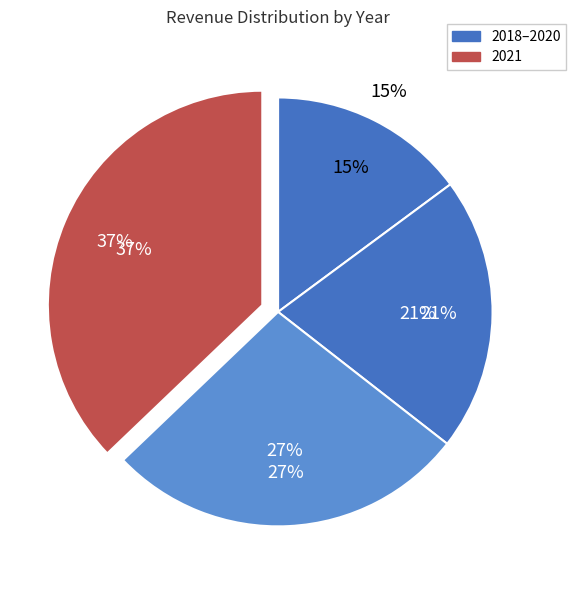

Which slice is the largest?

2021